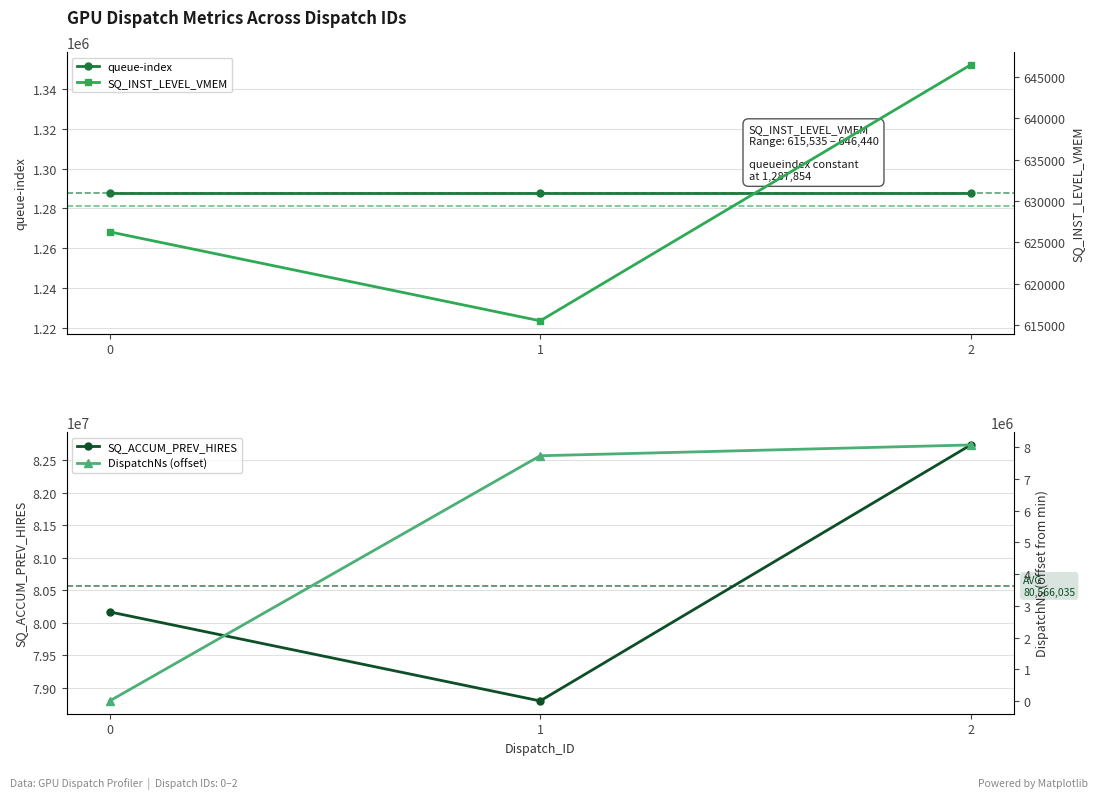

The value of DispatchNs (offset) at 1 is 4014045. True or false?

False